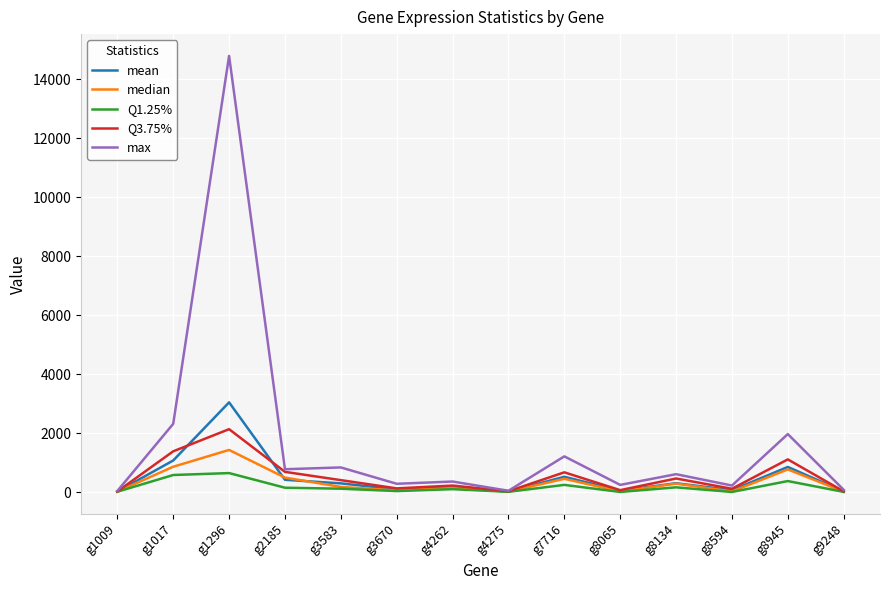

How many series are shown in this chart?

5